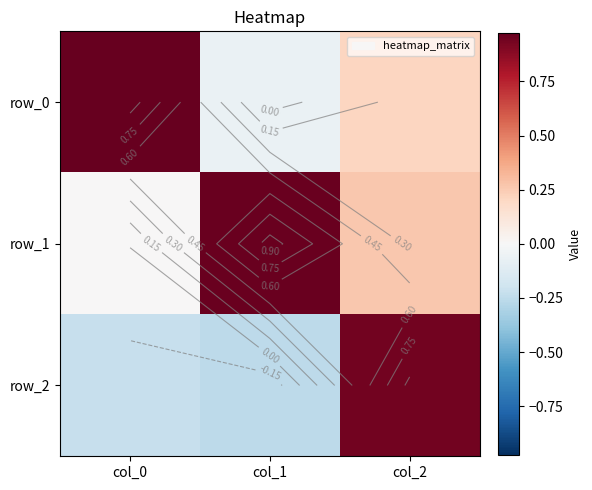

What is the minimum value for row_2?

-0.3